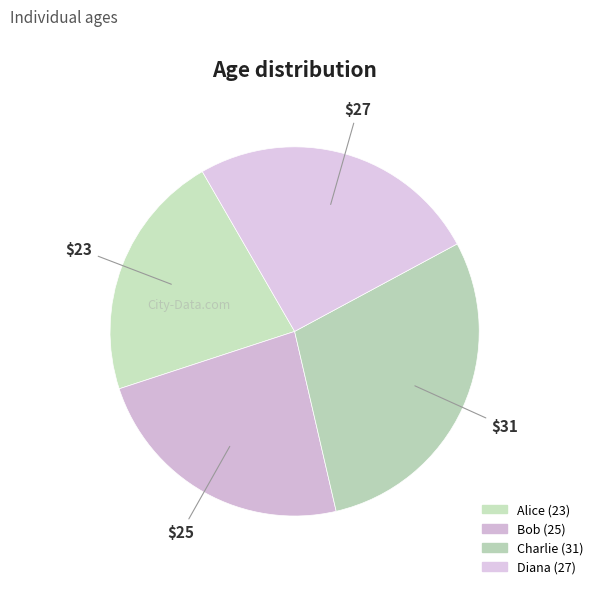

What is the total percentage of Bob and Alice?

45.3%